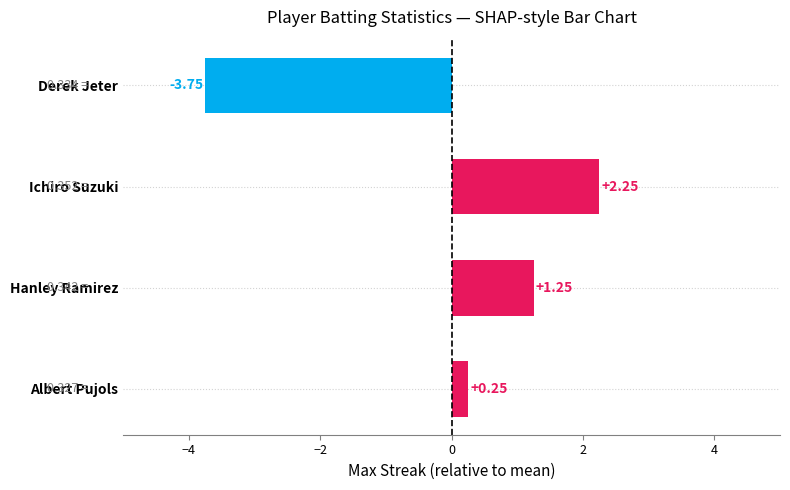

What is the sum of the values at Ichiro Suzuki and Hanley Ramirez?

3.5